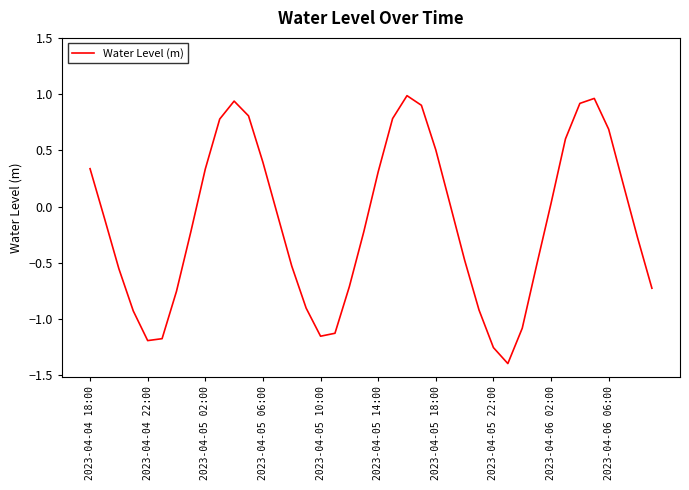

What is the difference between the maximum and minimum values?

2.4